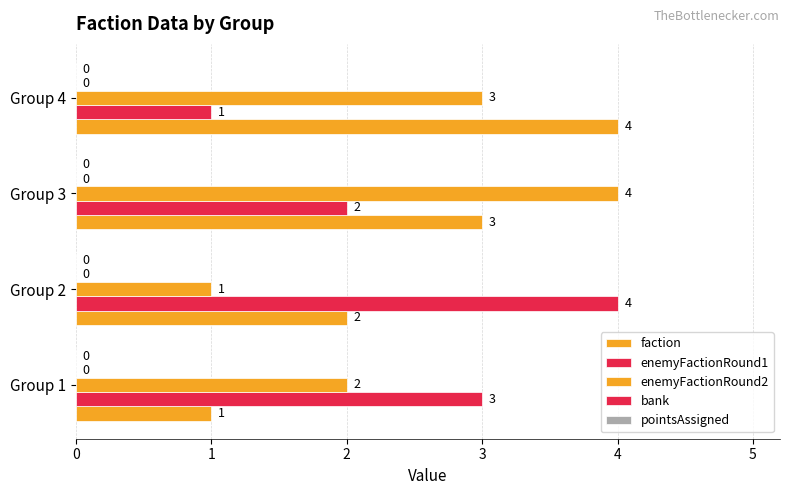

What is the sum of all enemyFactionRound2 values?

10.0